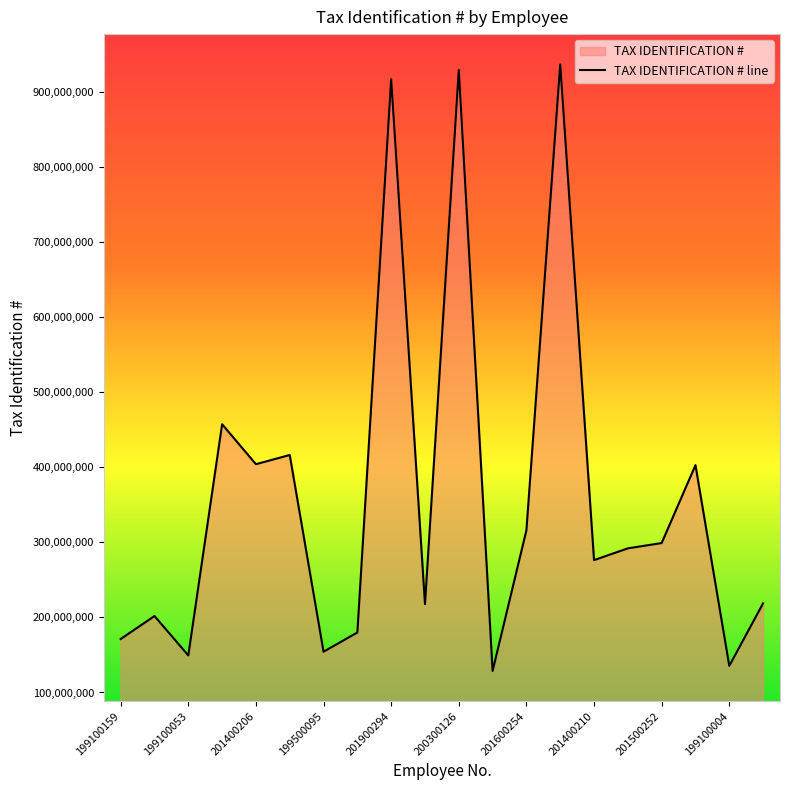

At which label does the data first exceed 291919340?

201700267